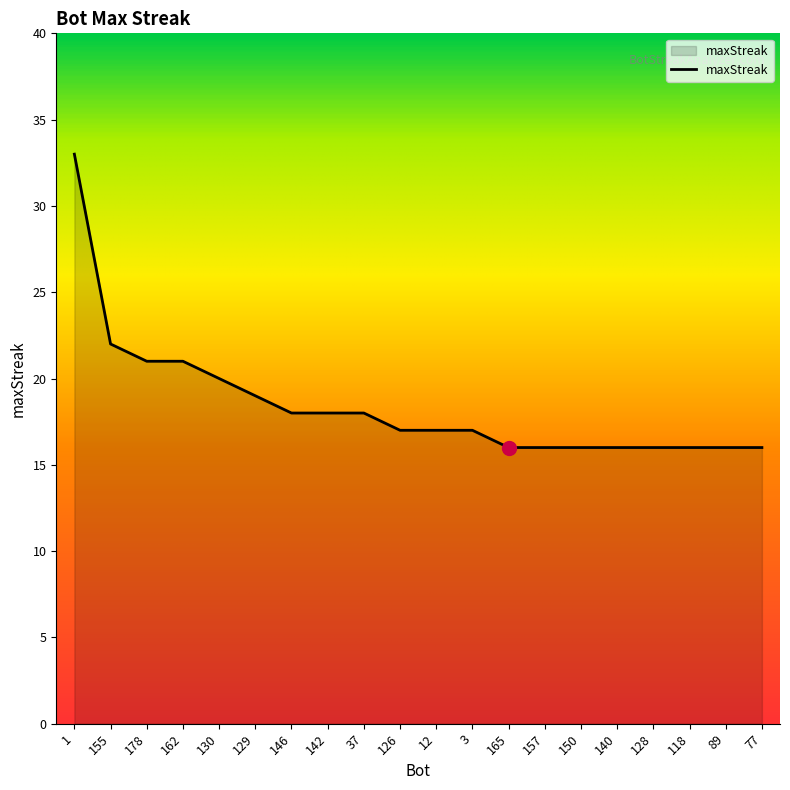

The chart shows a value of 10 at 129. True or false?

False